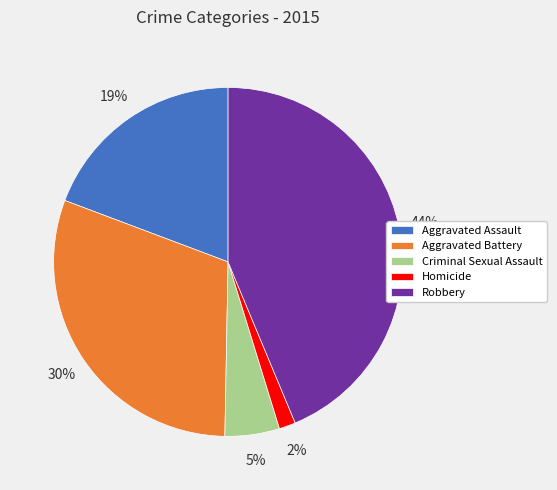

How many slices are in this pie chart?

5